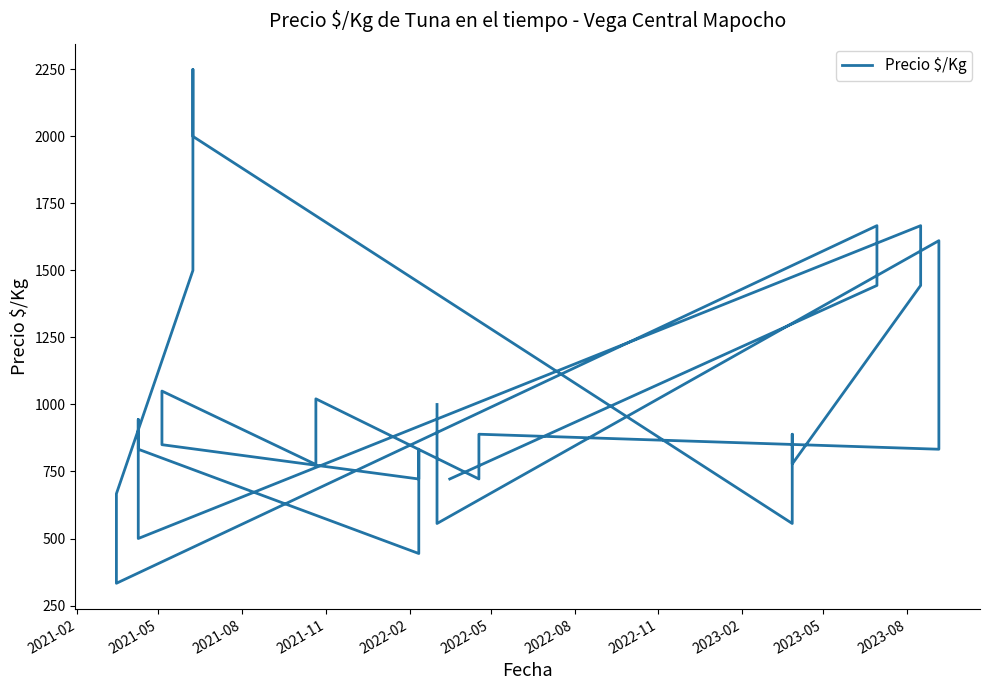

How many points are lower than both their immediate neighbors (excluding endpoints)?

10